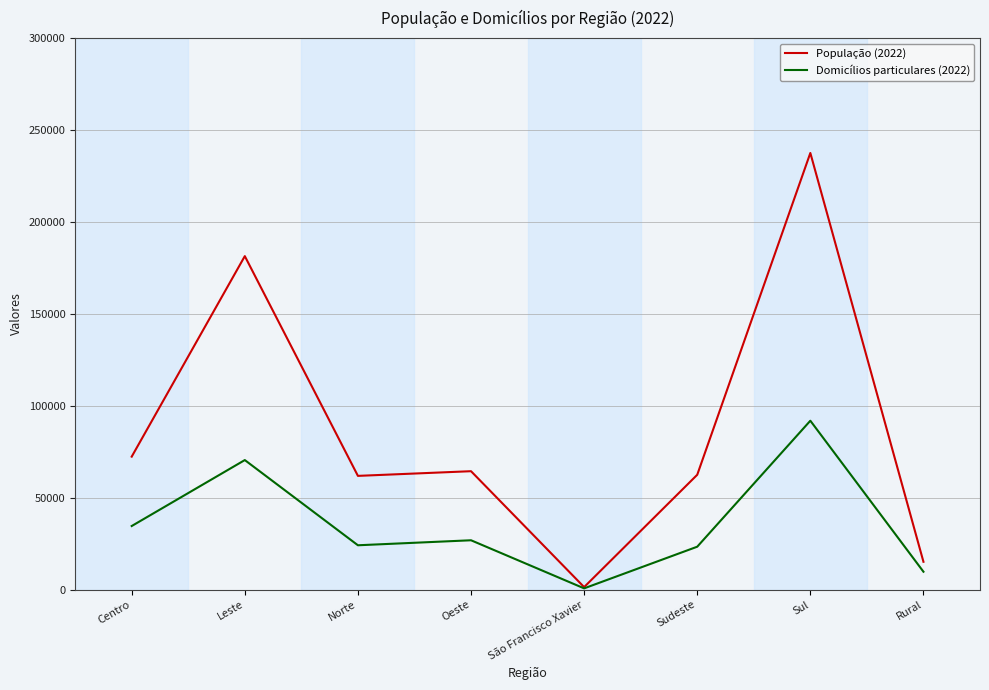

What is the greatest value displayed?

237572